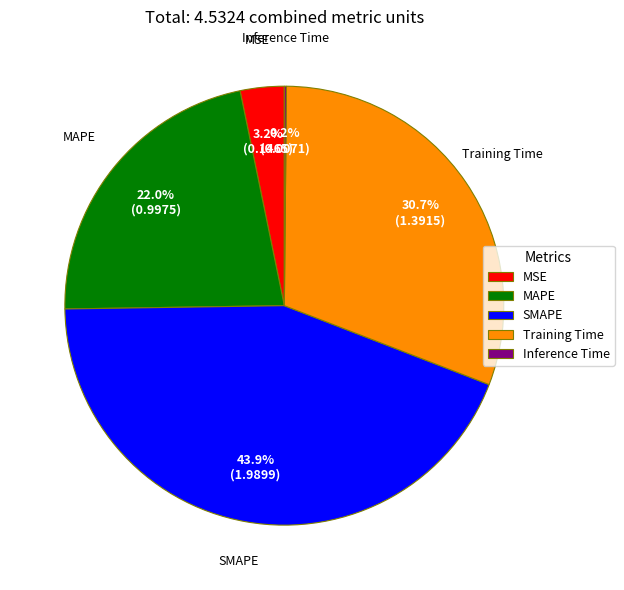

Is there a majority slice in this chart?

No